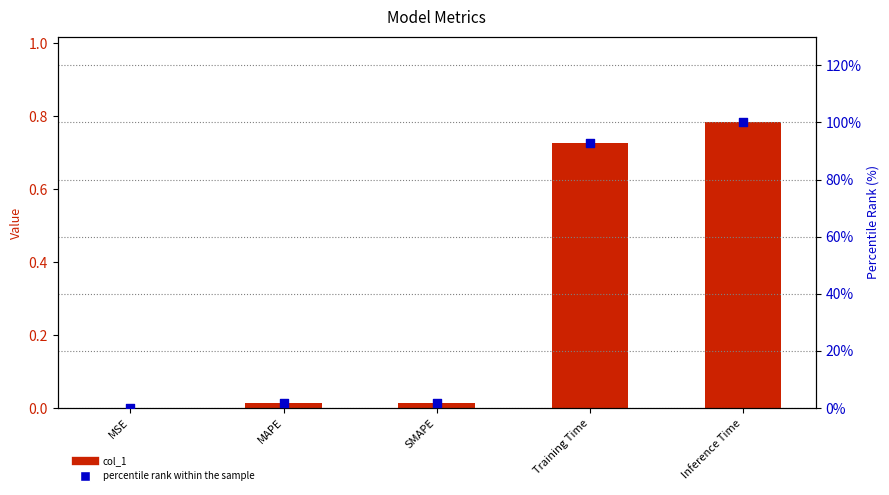

Which series has the largest total across all categories?

percentile rank within the sample